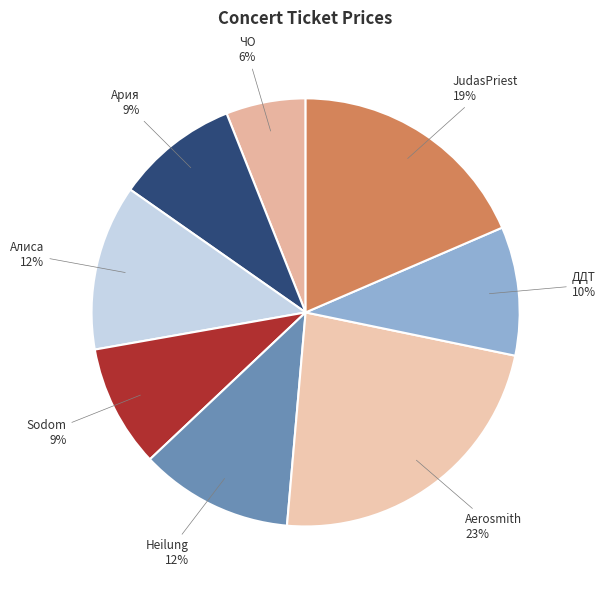

What percentage is the Aerosmith slice, to the nearest percent?

23%